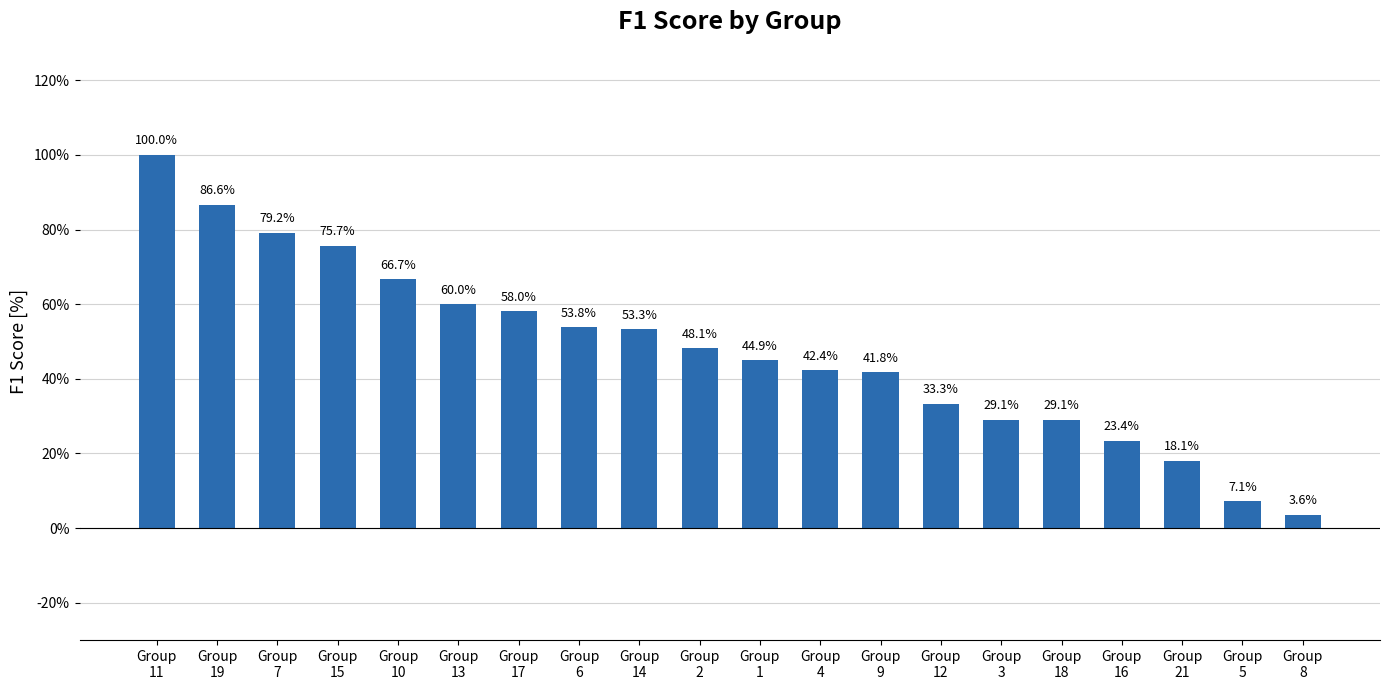

Between Group
7 and Group
3, which is larger?

Group
7